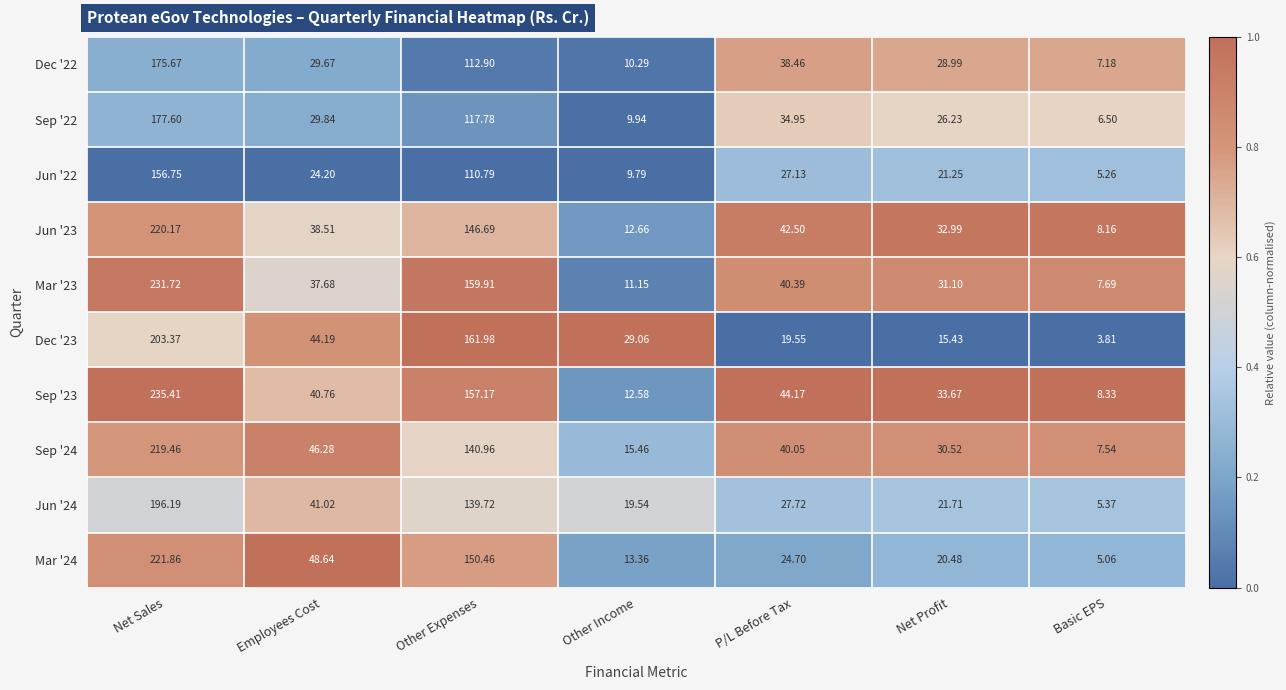

Which label corresponds to the largest value in the chart?

Net Sales